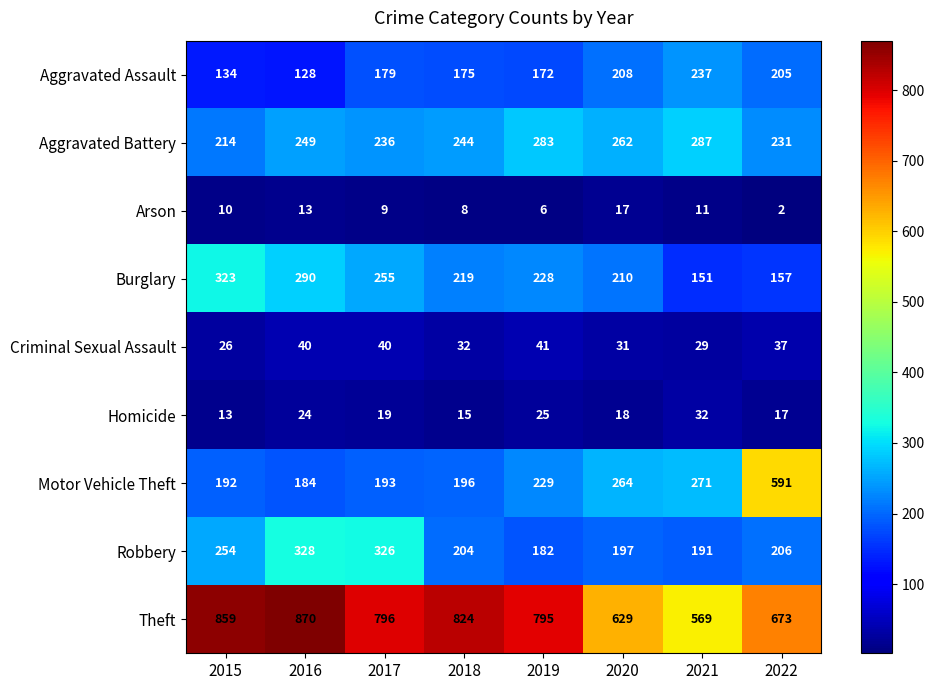

List the series in order of their peak value, highest first.

Theft, Motor Vehicle Theft, Robbery, Burglary, Aggravated Battery, Aggravated Assault, Criminal Sexual Assault, Homicide, Arson